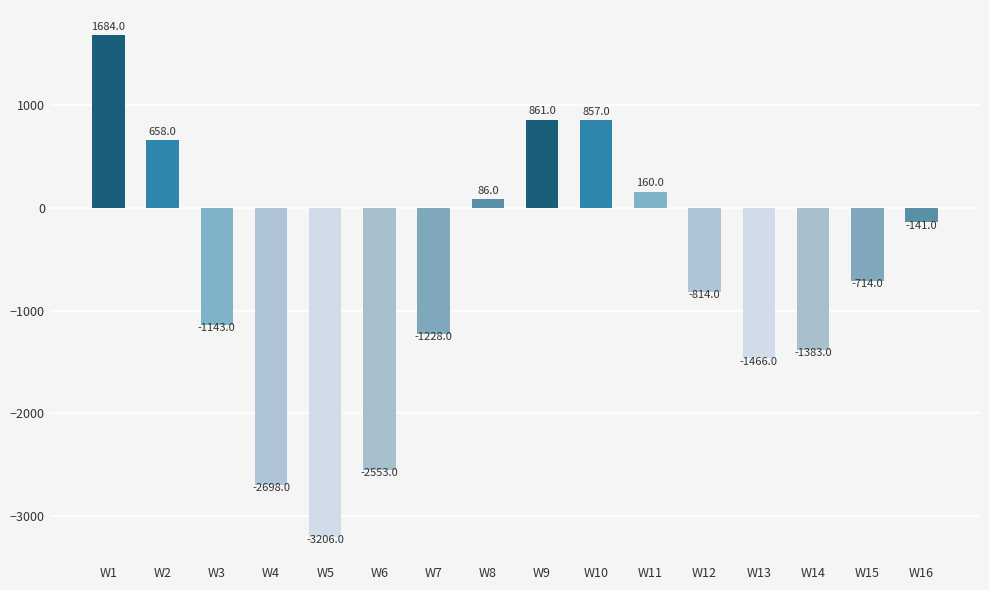

What is the value of the 12th bar from the left?

-814